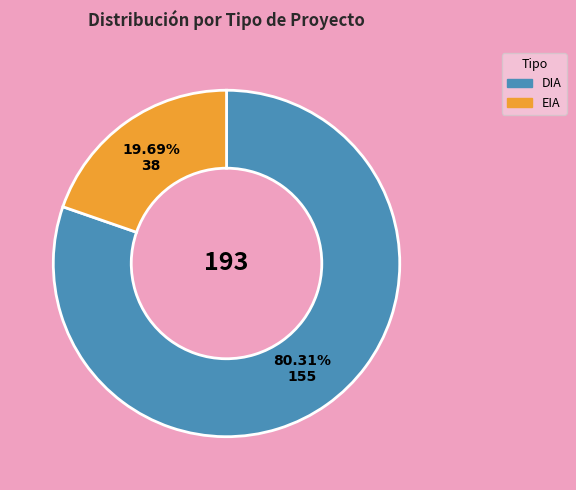

What is the smallest slice in the pie chart?

EIA